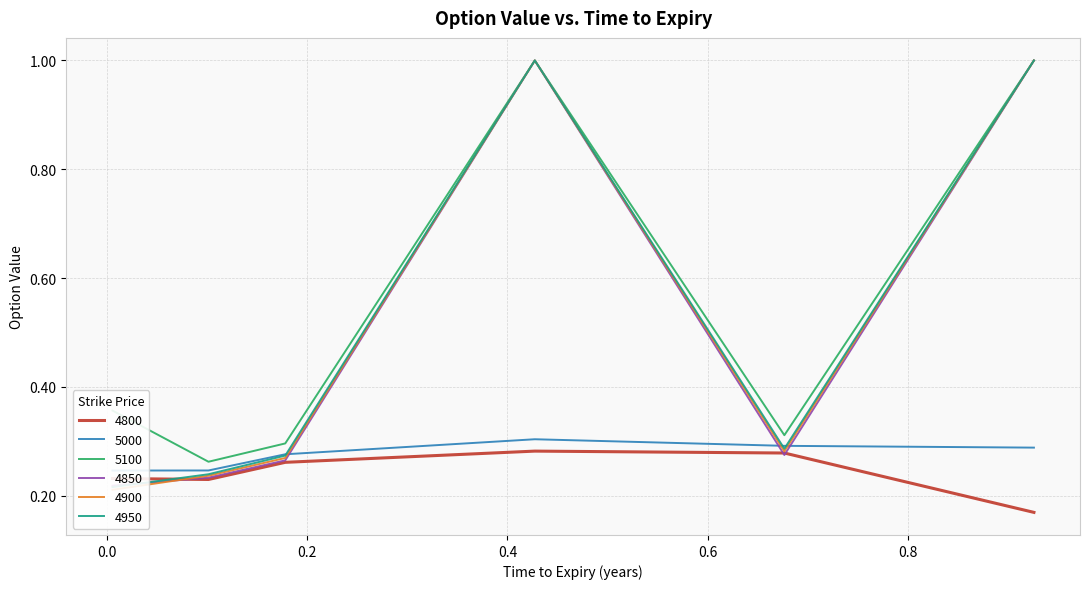

True or false: 4900 and 5100 intersect in this chart.

False